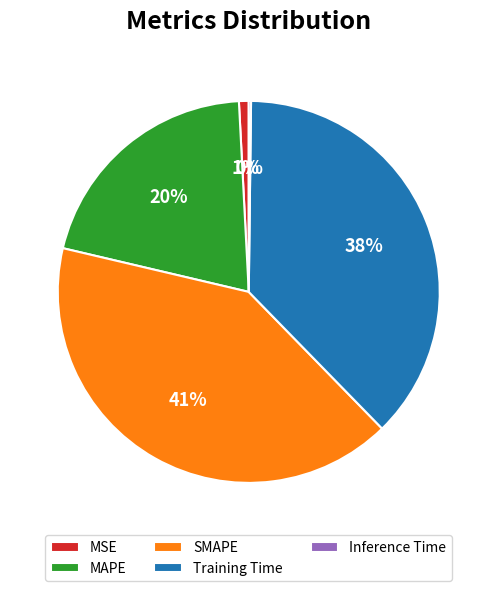

Is it true that MAPE is 7% of the pie?

False